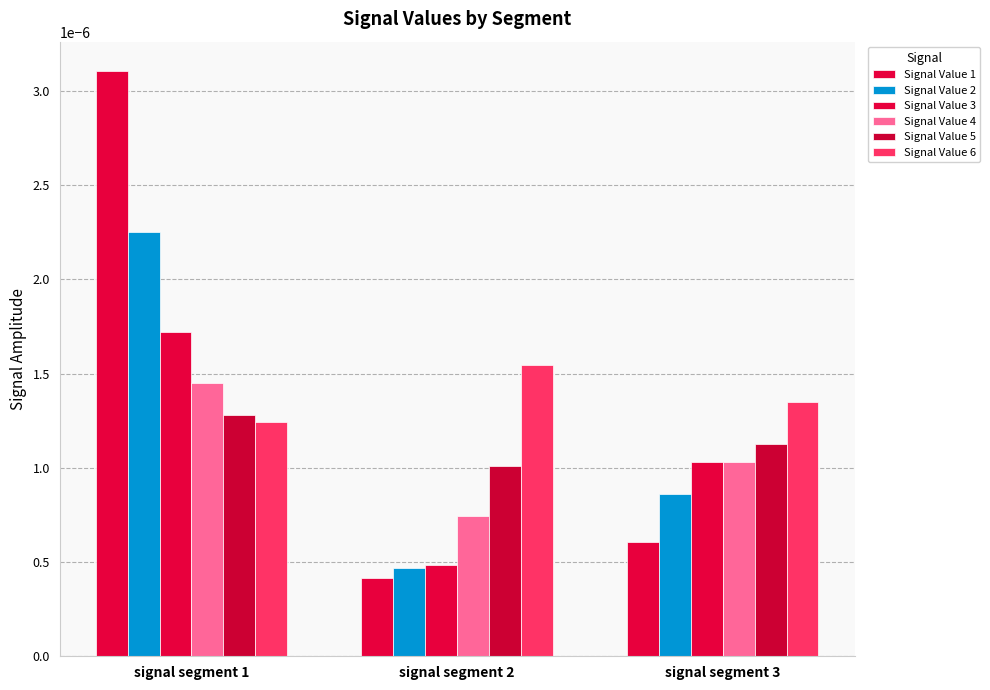

The Signal Value 1 series shows 0.0 at signal segment 3. True or false?

True